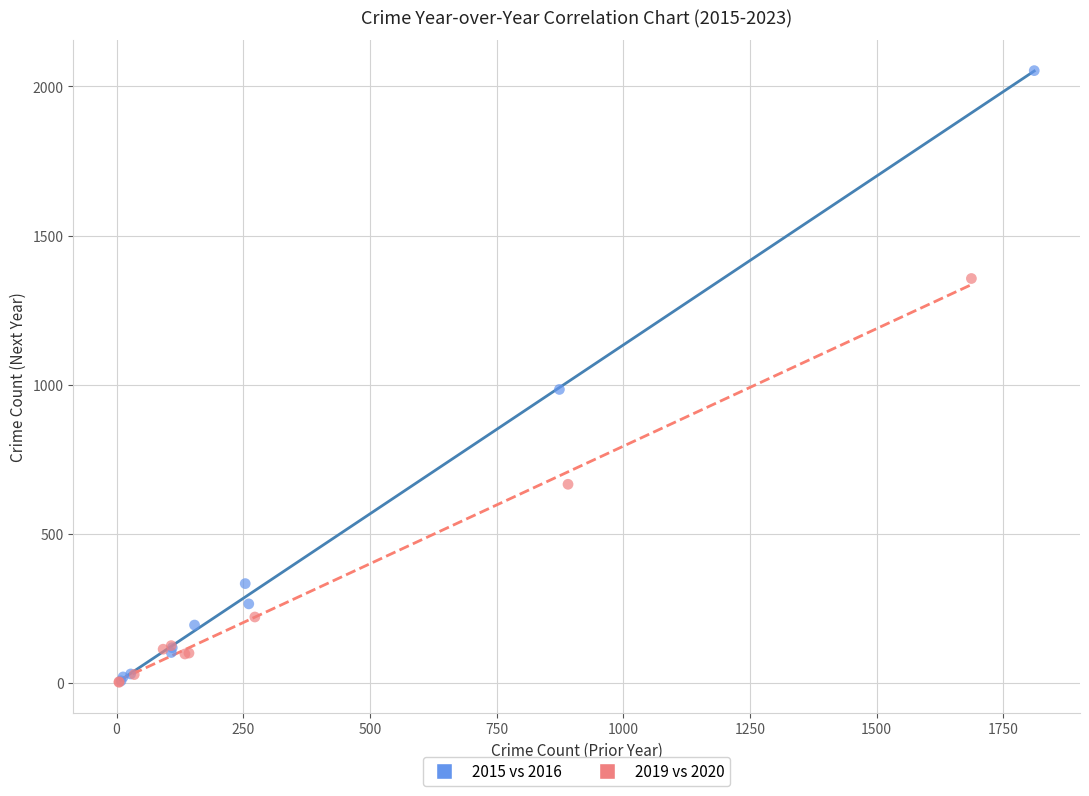

Which series has the largest Y range (max minus min)?

2015 vs 2016